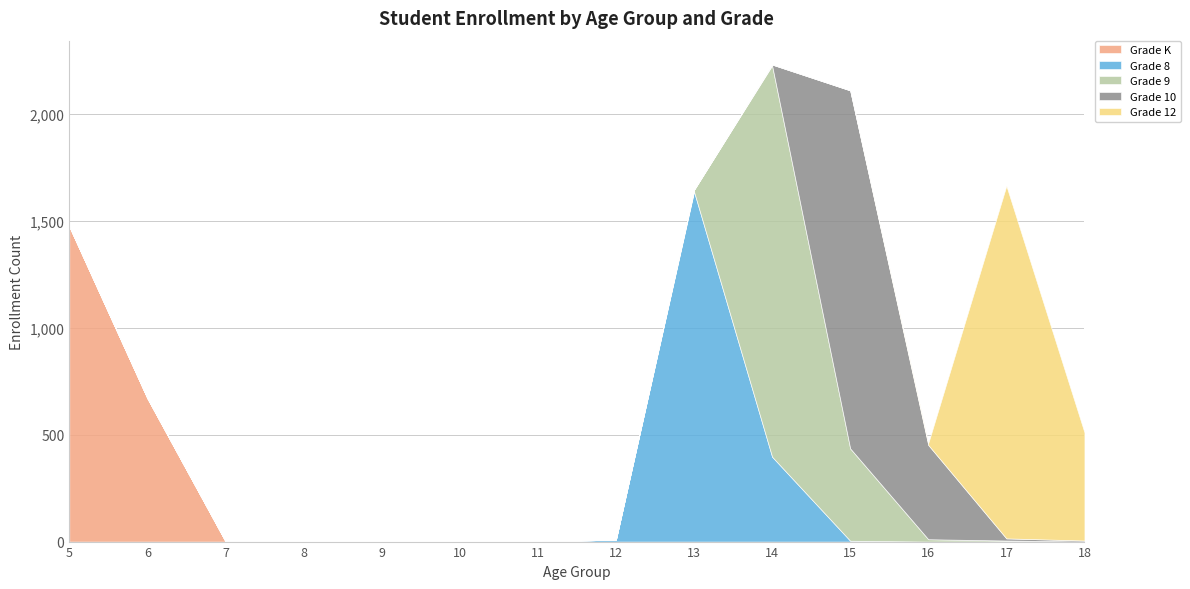

Which series has the largest total across all categories?

Grade 9